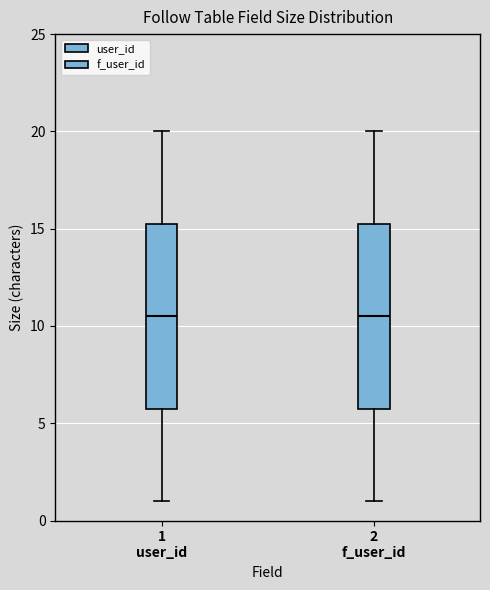

Where does the median line of the box for 2 f_user_id sit on the y-axis? The values are not printed on the chart, so give them approximately, as read against the axis.

10.5